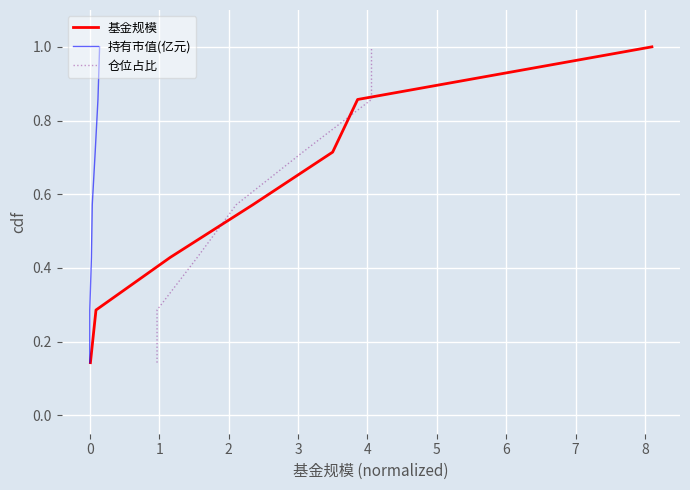

What is the maximum value for 基金规模?

1.0